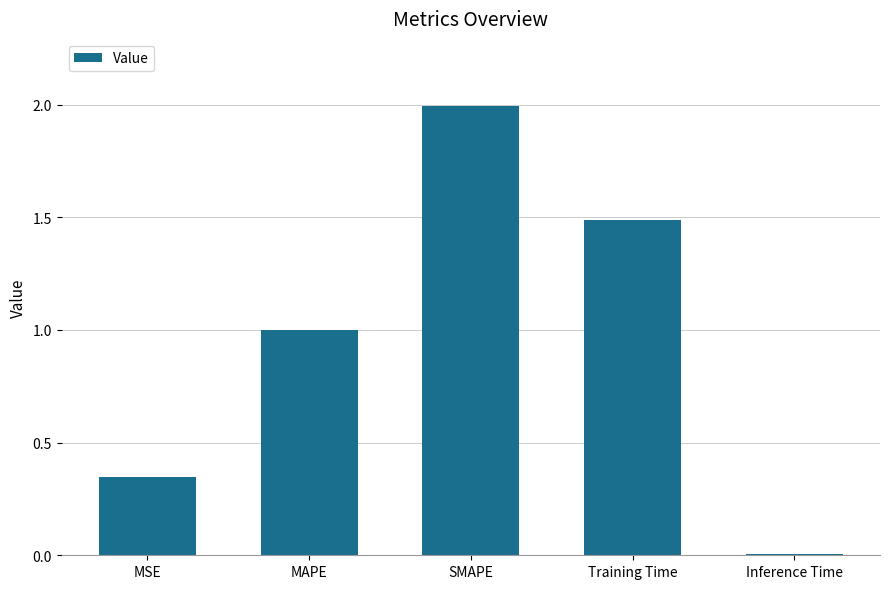

What is the sum of the values at Training Time and Inference Time?

1.5